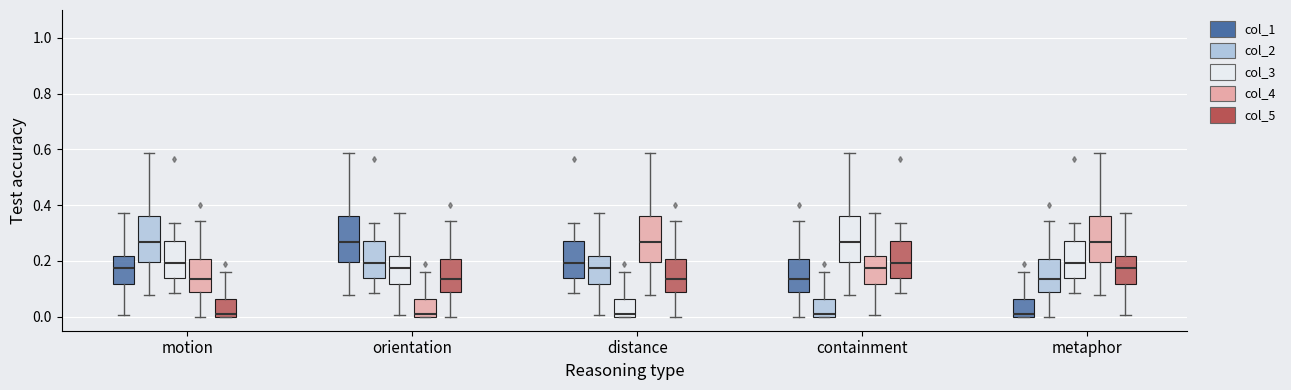

Where is the upper edge of the box for containment (col_1) on the y-axis? The values are not printed on the chart, so give them approximately, as read against the axis.

0.20